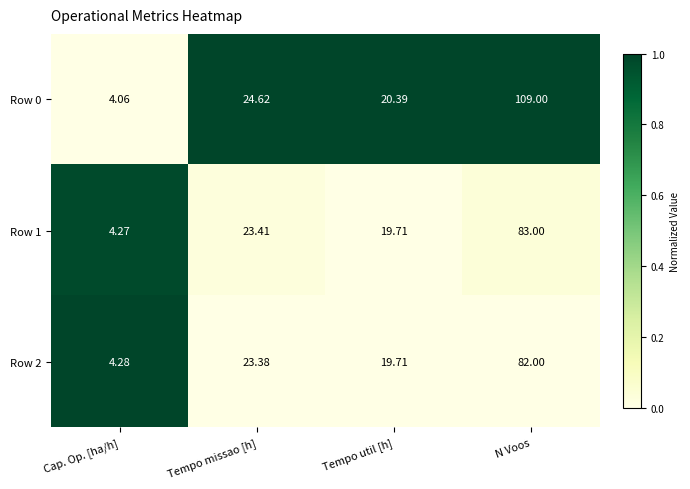

How many values in the Row 0 series exceed 24?

2